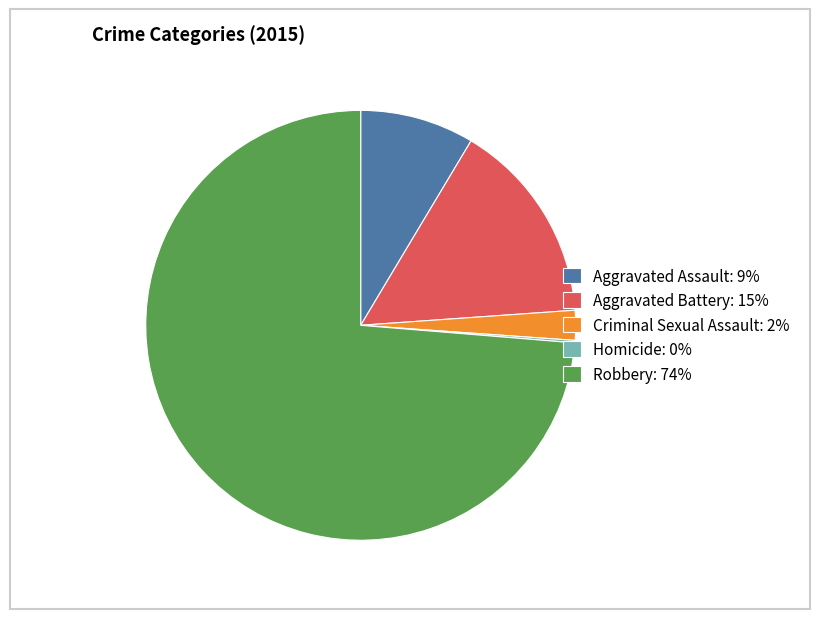

Which has a higher value, Robbery: 74% or Aggravated Battery: 15%?

Robbery: 74%